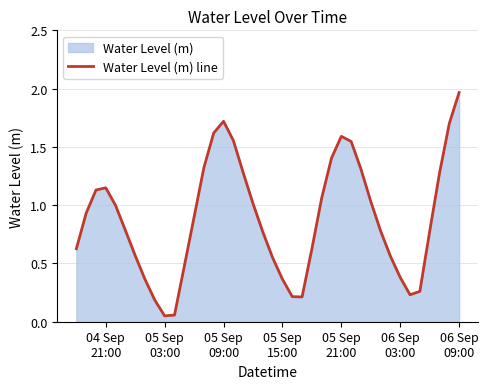

Does the chart have visible grid lines?

Yes